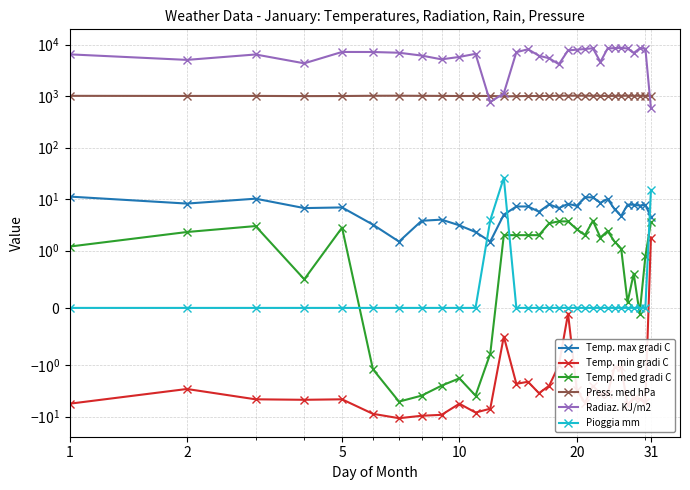

What is the difference between the maximum and minimum values in the Pioggia mm series?

26.0